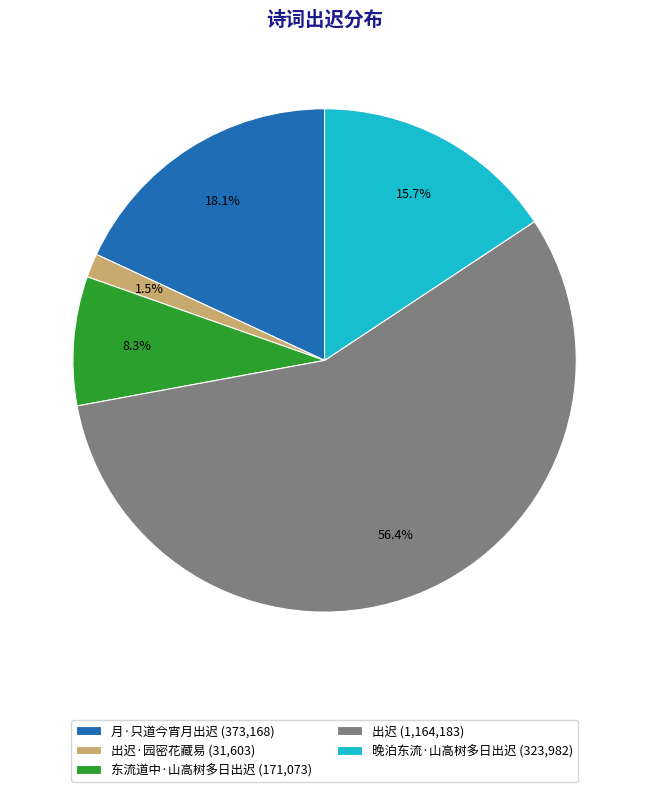

How many segments does this pie chart have?

5